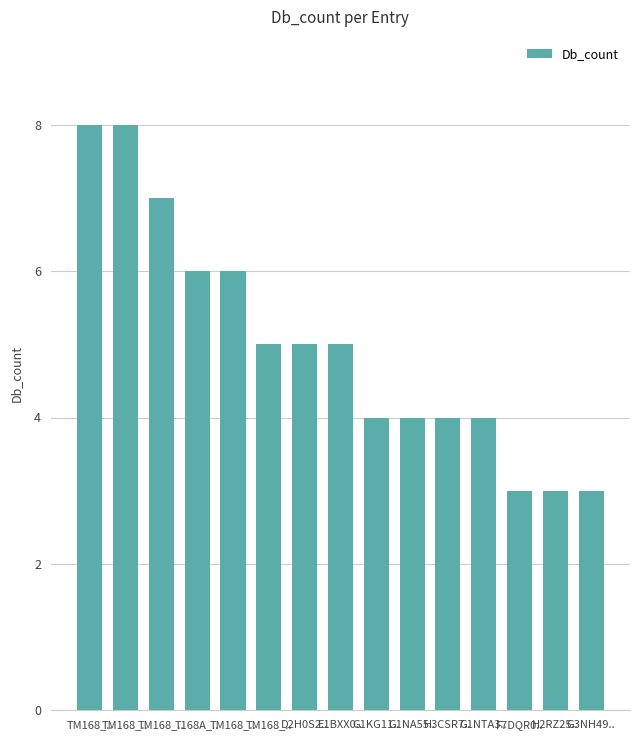

How many values are between 4 and 6?

9